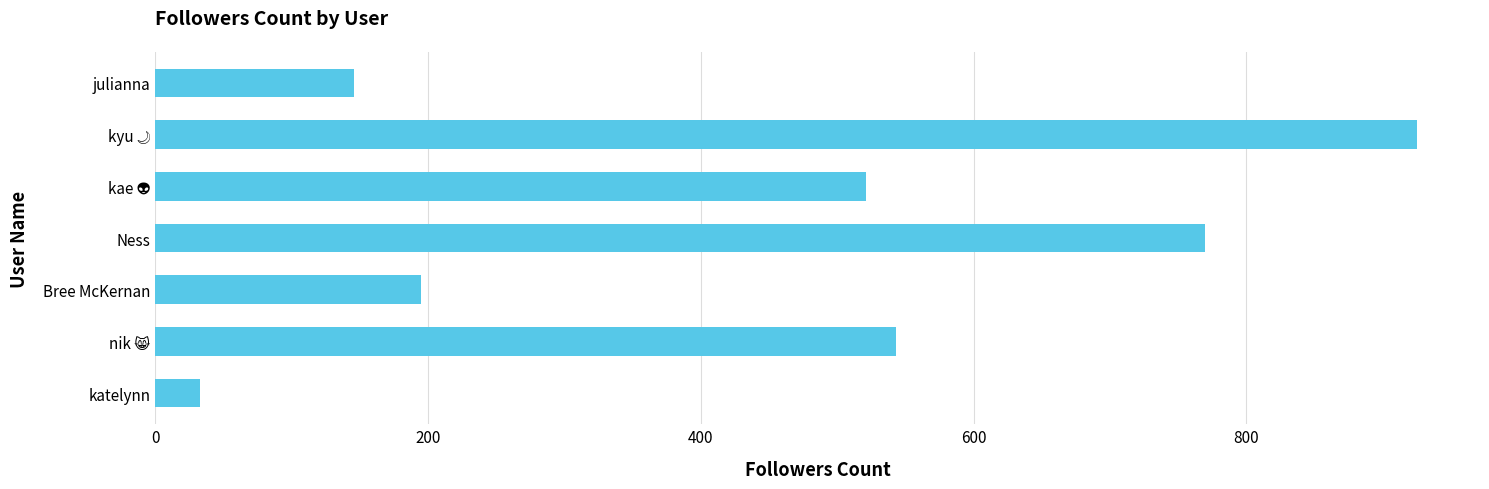

What is the difference between the maximum and minimum values?

892